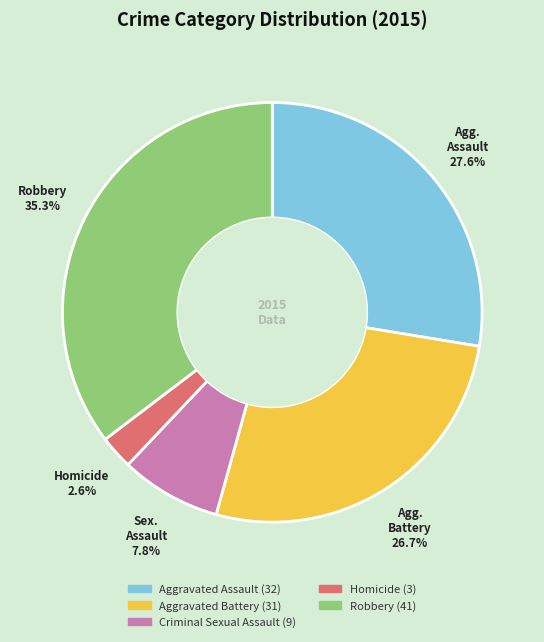

Rank the categories by value from lowest to highest.

Homicide, Criminal Sexual Assault, Aggravated Battery, Aggravated Assault, Robbery